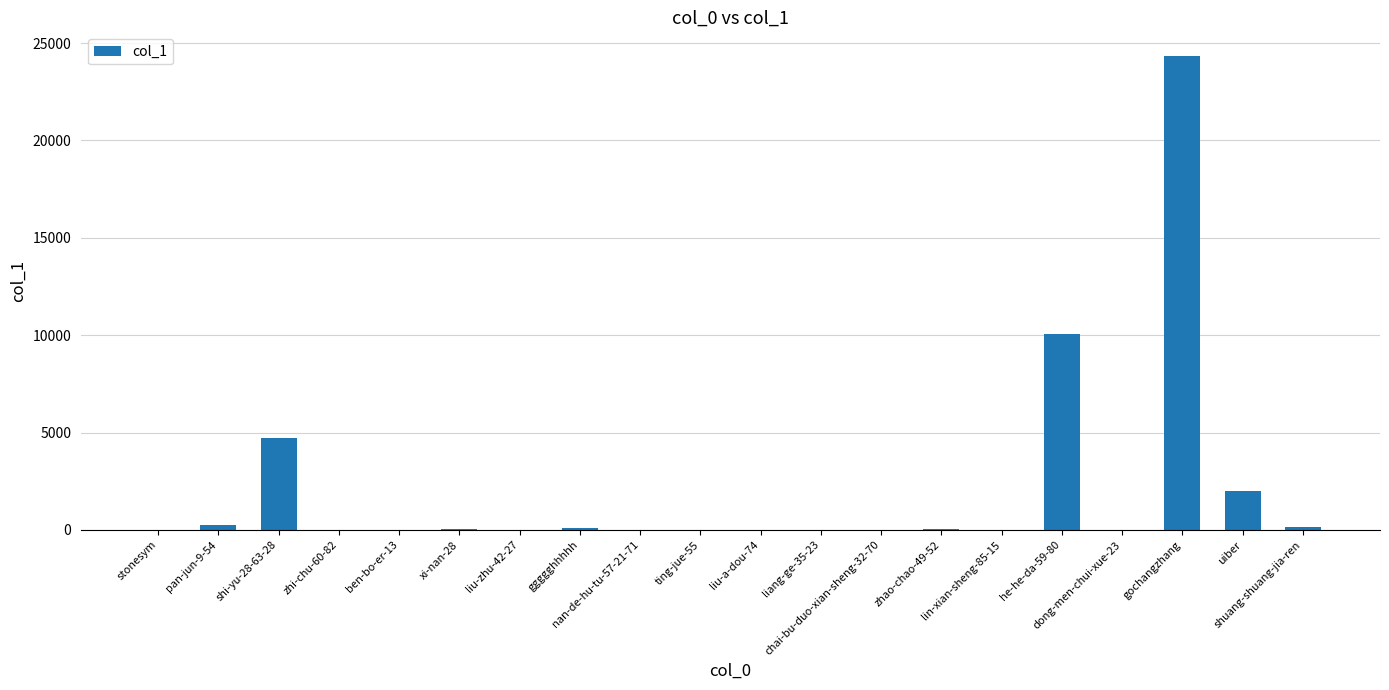

Count the number of data series in this chart.

1